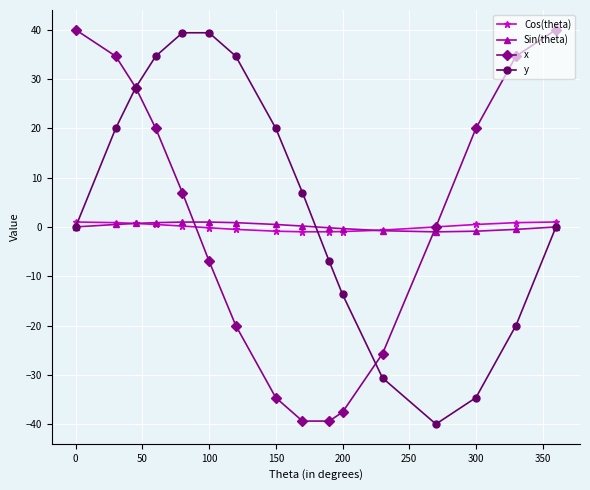

At how many categories does at least one series exceed 9?

11